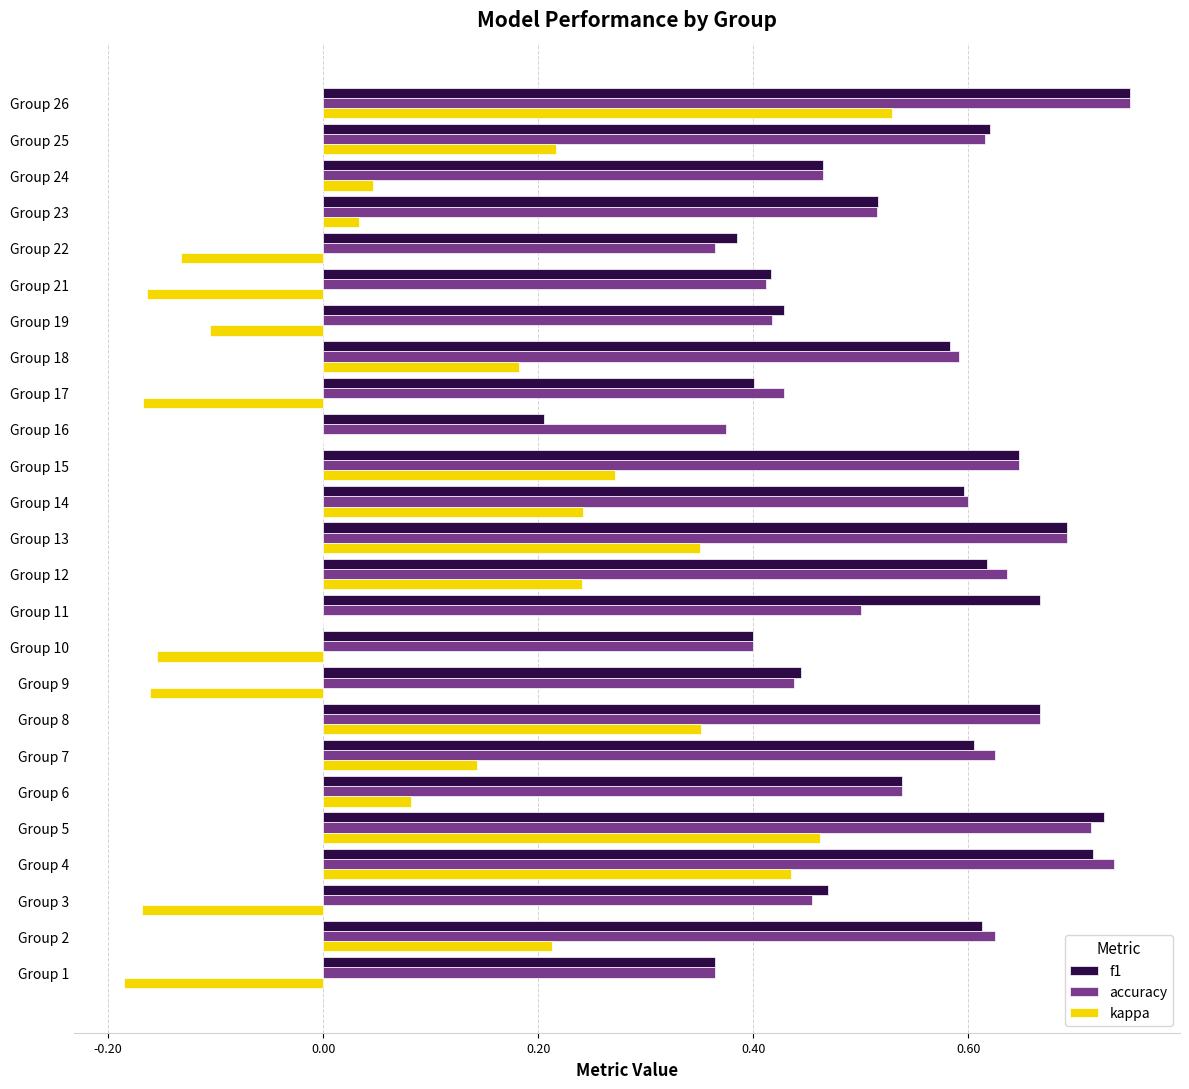

At which label is f1 closest to 0?

Group 16